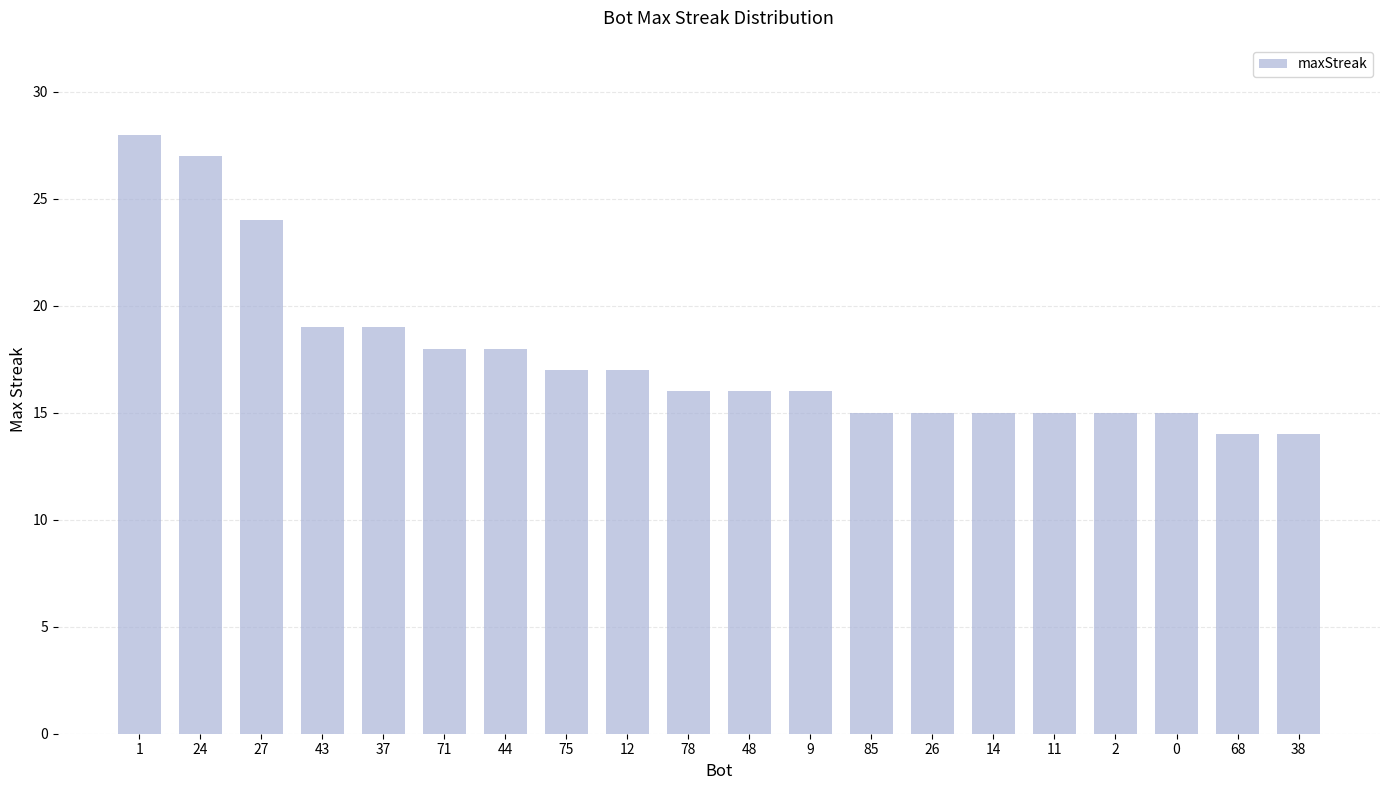

Are the bars horizontal?

No